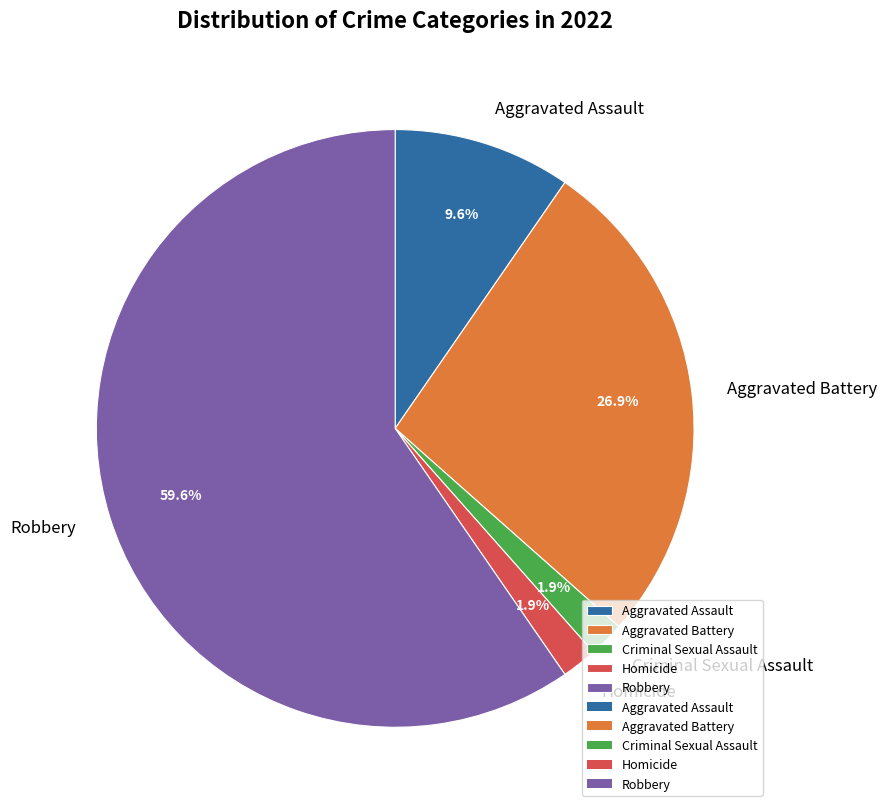

Between Homicide and Aggravated Battery, which is larger?

Aggravated Battery